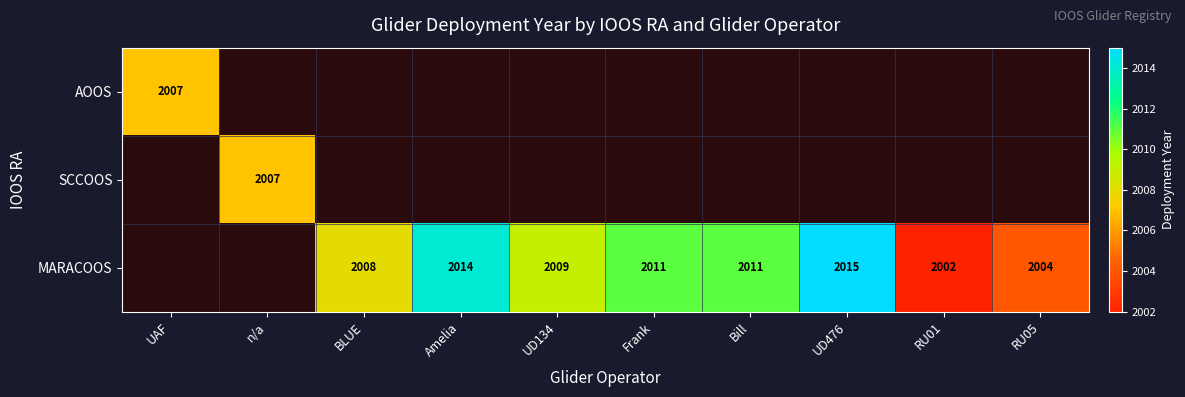

The value of SCCOOS at n/a is 2007. True or false?

True